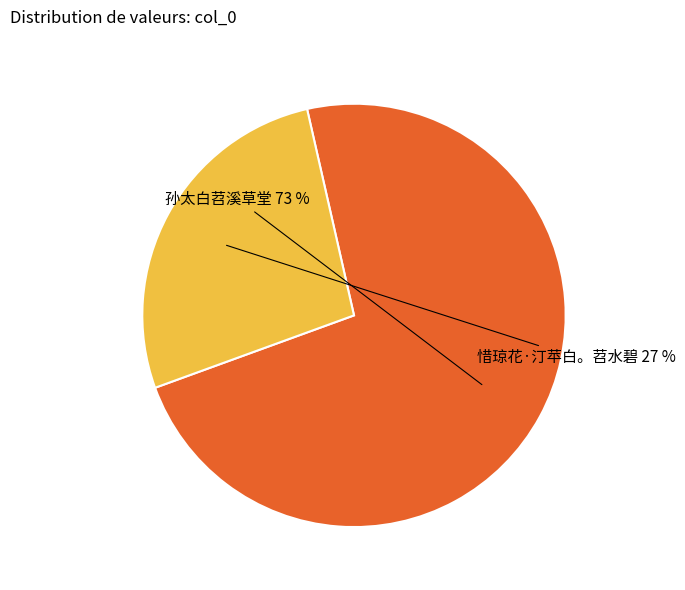

The 孙太白苕溪草堂 slice represents 86% of the pie. True or false?

False